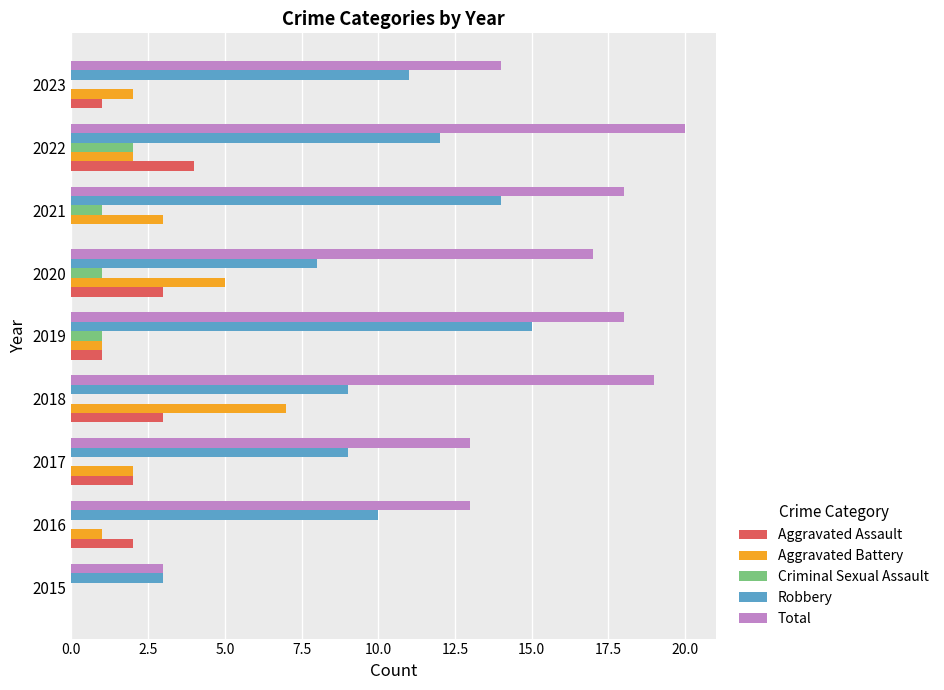

Is the value of Criminal Sexual Assault at 2016 greater than the value of Robbery at 2019?

No